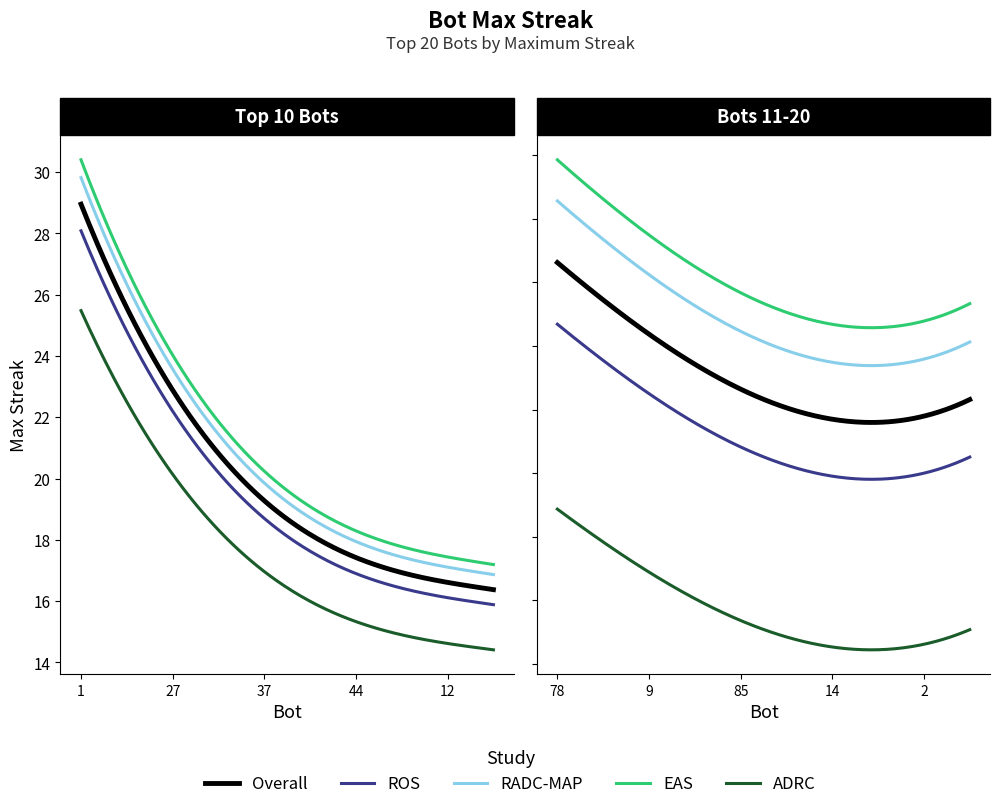

Count the number of values greater than 16.

9